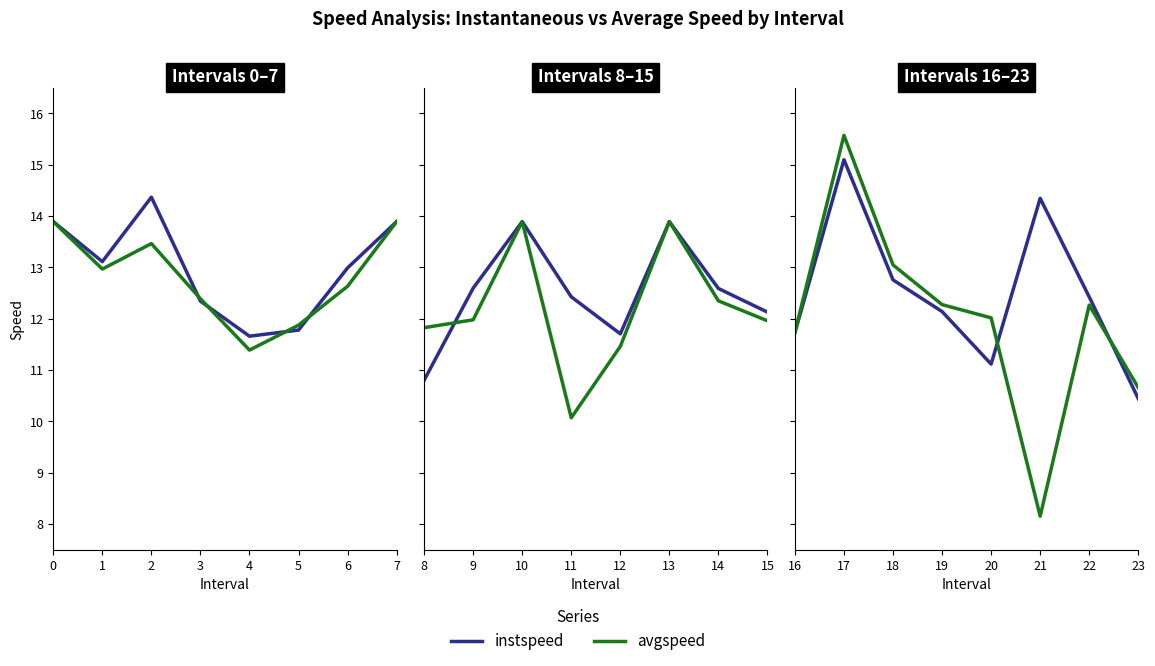

Is the value of instspeed at 18 greater than the value of avgspeed at 21?

Yes